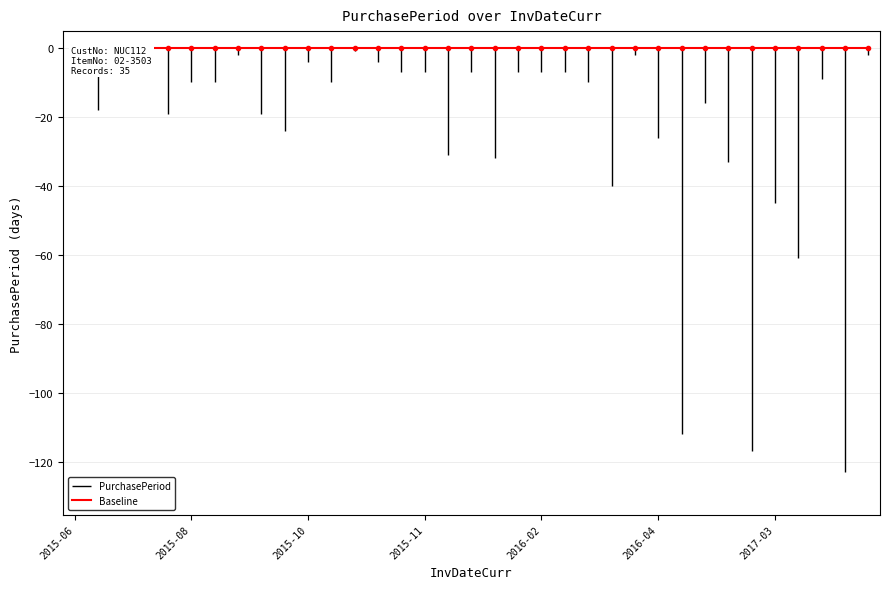

Reading right to left, list all the values displayed in this chart.

2	123	9	61	45	117	33	16	112	26	2	40	10	7	7	7	32	7	31	7	7	4	1	10	4	24	19	2	10	10	19	2	1	18	2